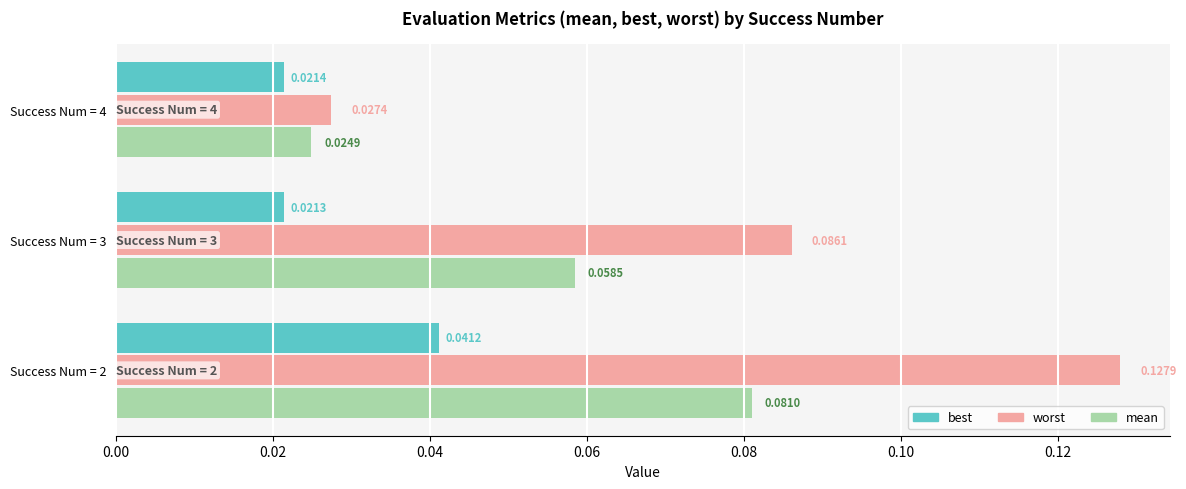

Rank the series by their maximum value, from lowest to highest.

best, mean, worst